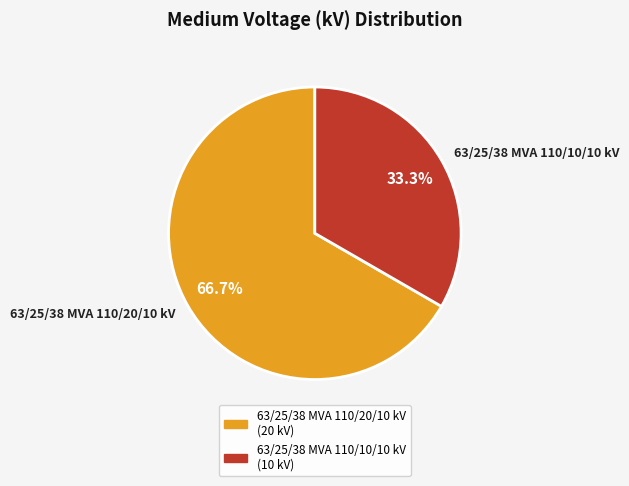

What percentage is the 63/25/38 MVA 110/20/10 kV slice, to the nearest percent?

67%